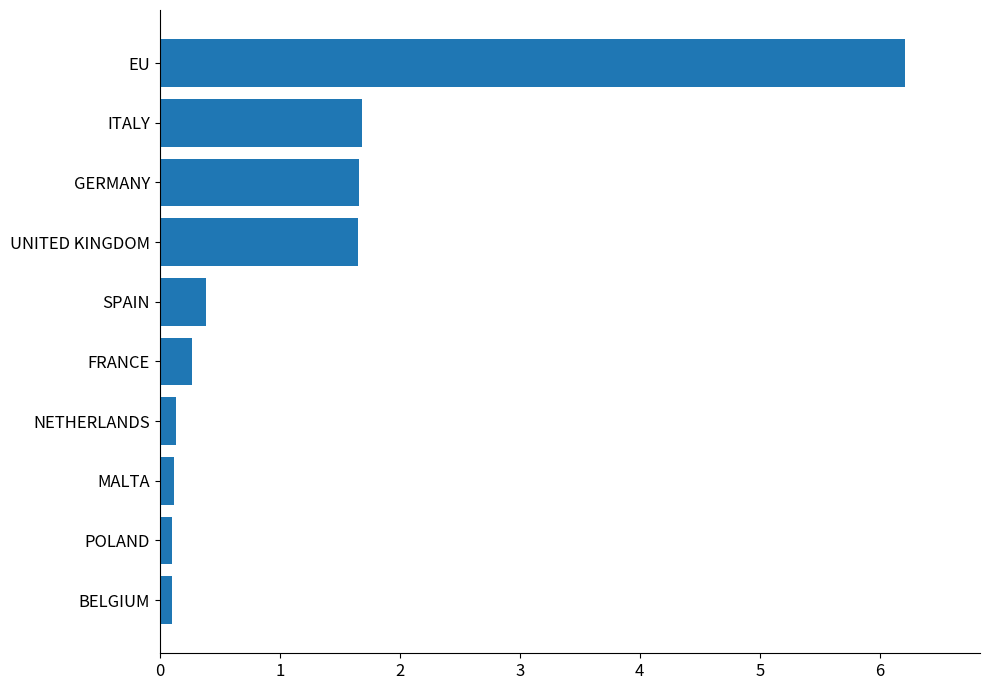

What is the difference between the second highest and second lowest values?

1.6